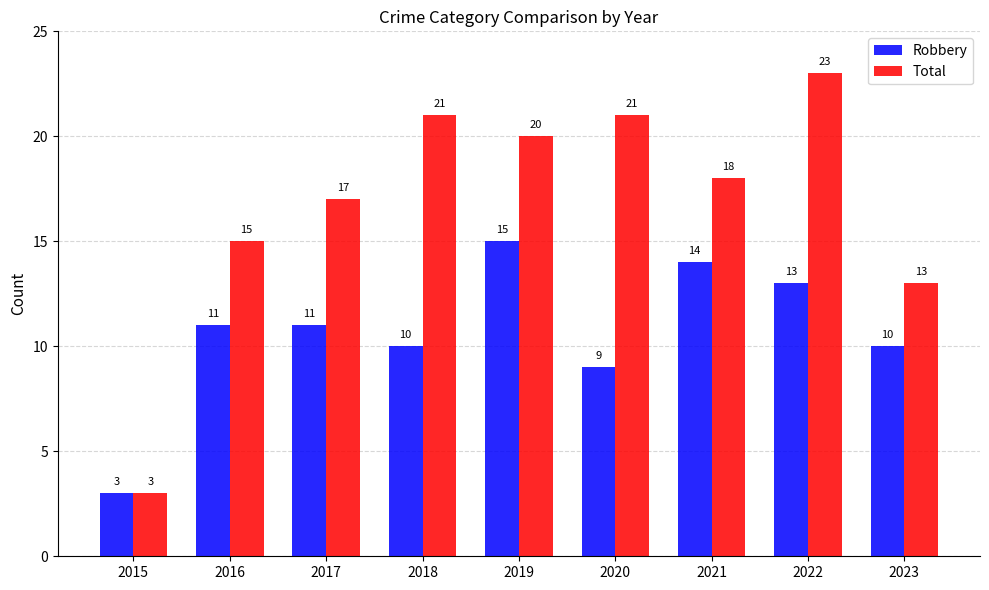

Reading right to left, extract all data points from this chart.

Robbery: 10	13	14	9	15	10	11	11	3
Total: 13	23	18	21	20	21	17	15	3